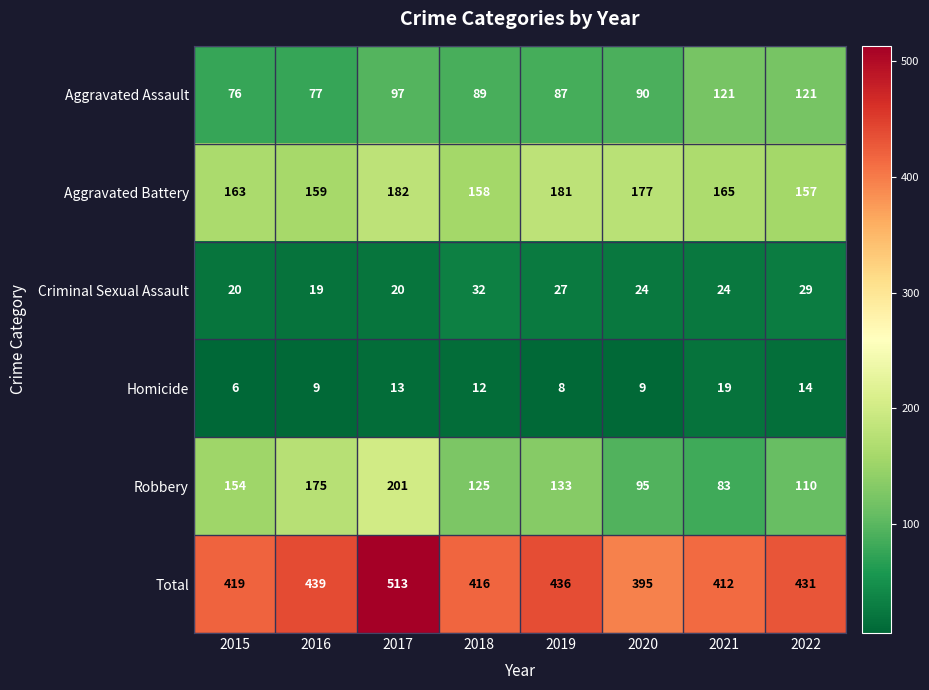

What is the total value across all series at 2022?

862